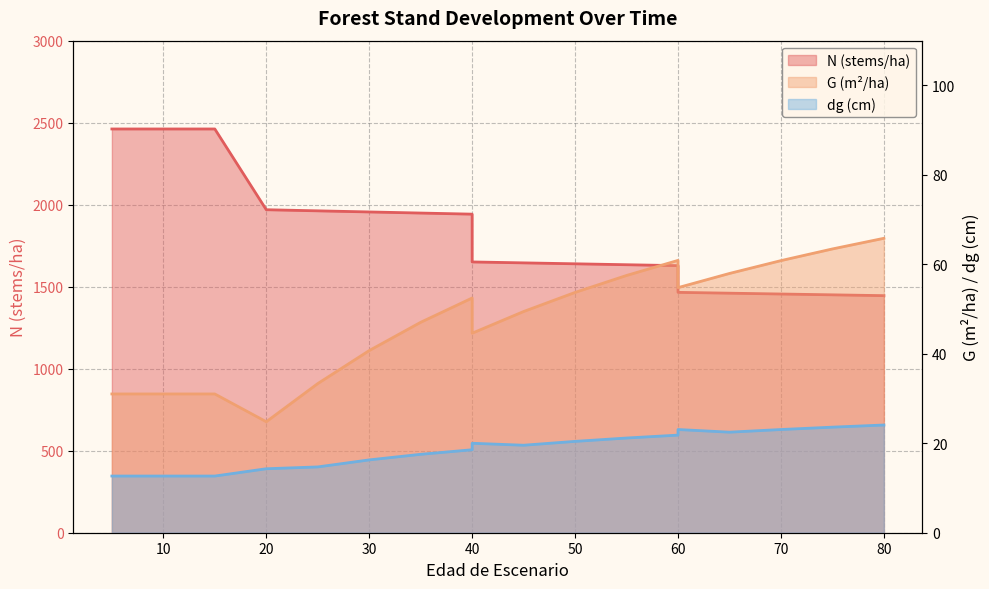

At 30, list the series in order from smallest to largest.

dg, G, N